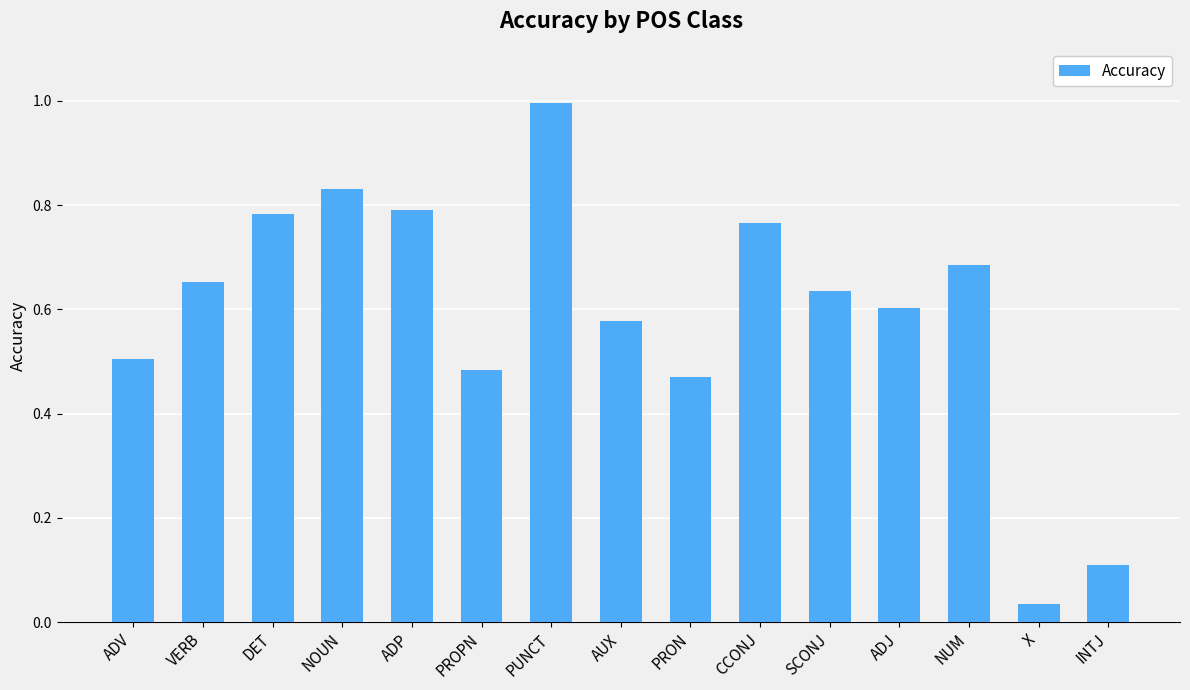

The value at ADP is 1.4. True or false?

False